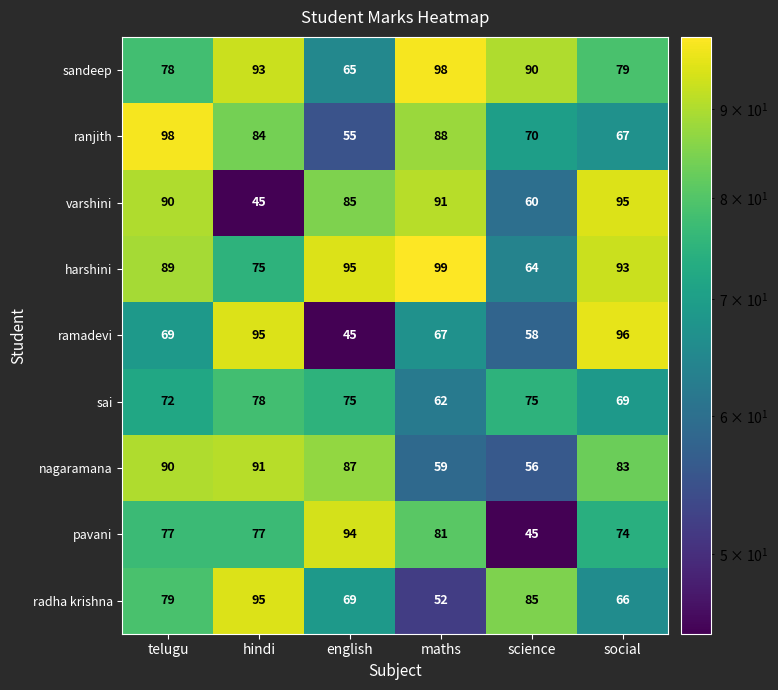

Which series has the widest spread of values?

ramadevi